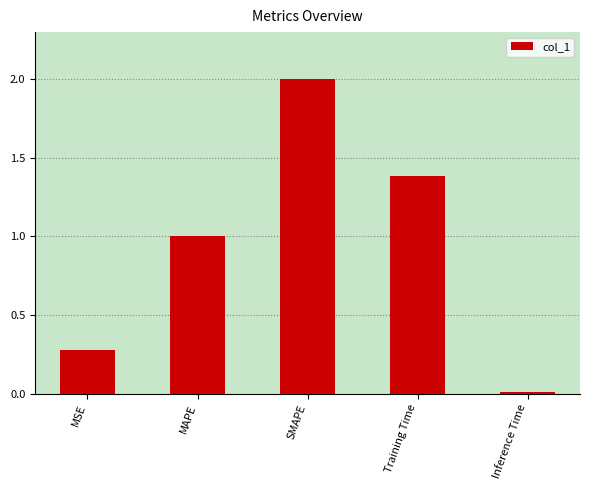

What is the change in value from MAPE to SMAPE?

+1.0